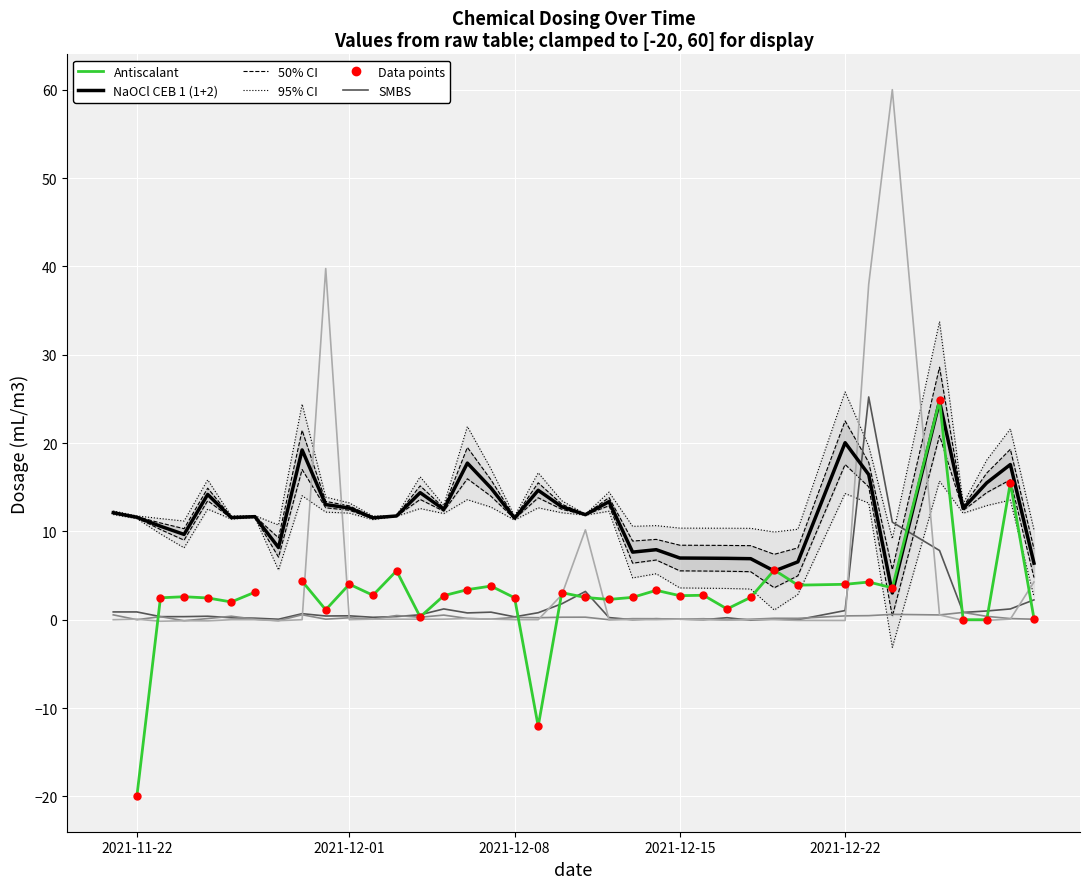

Which series has the largest total across all categories?

NaOCl CEB 1  (1+2) mL/m3